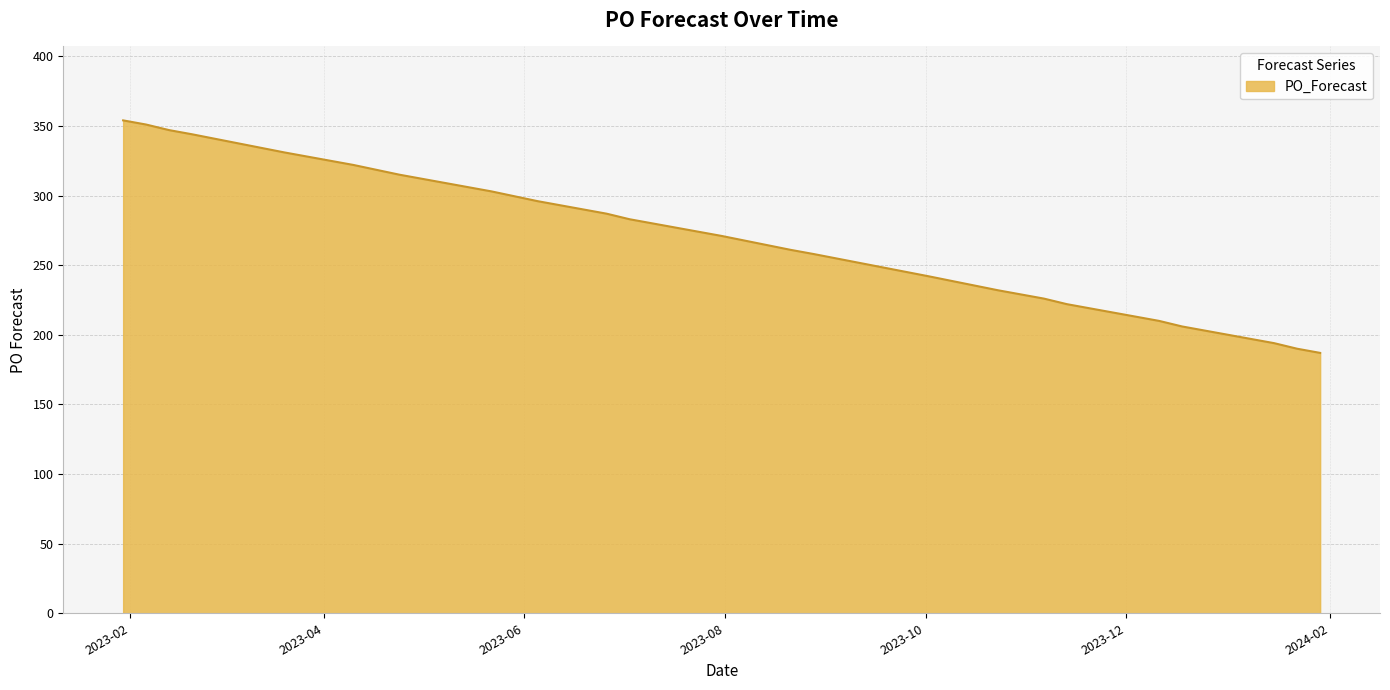

What is the difference between the maximum and minimum values?

167